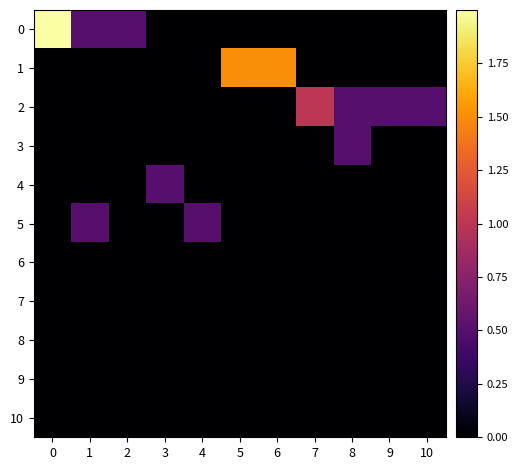

At 3, list the series in order from smallest to largest.

0, 1, 2, 3, 5, 6, 7, 8, 9, 10, 4